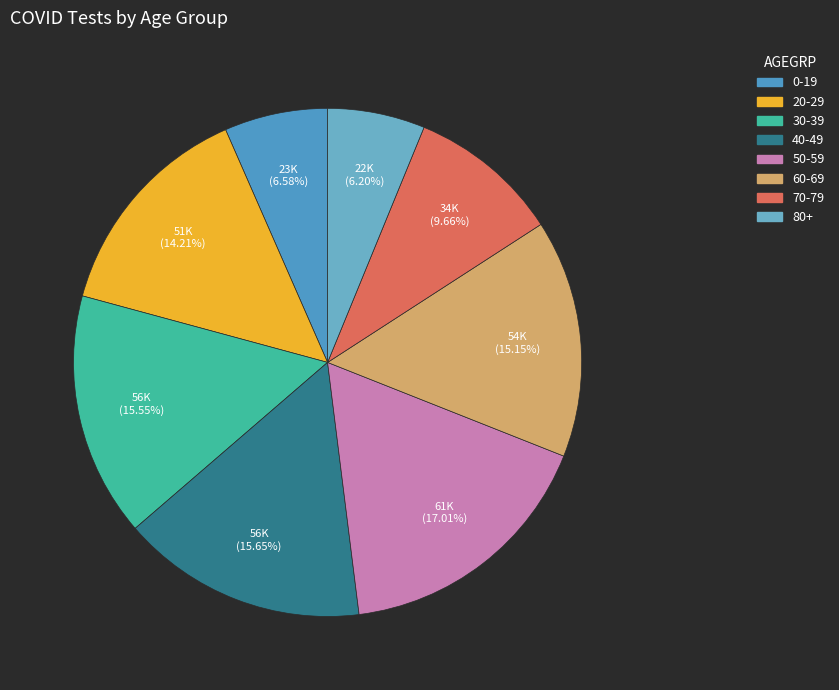

To the nearest percent, what is the difference between the 40-49 and 60-69 slice percentages?

1%